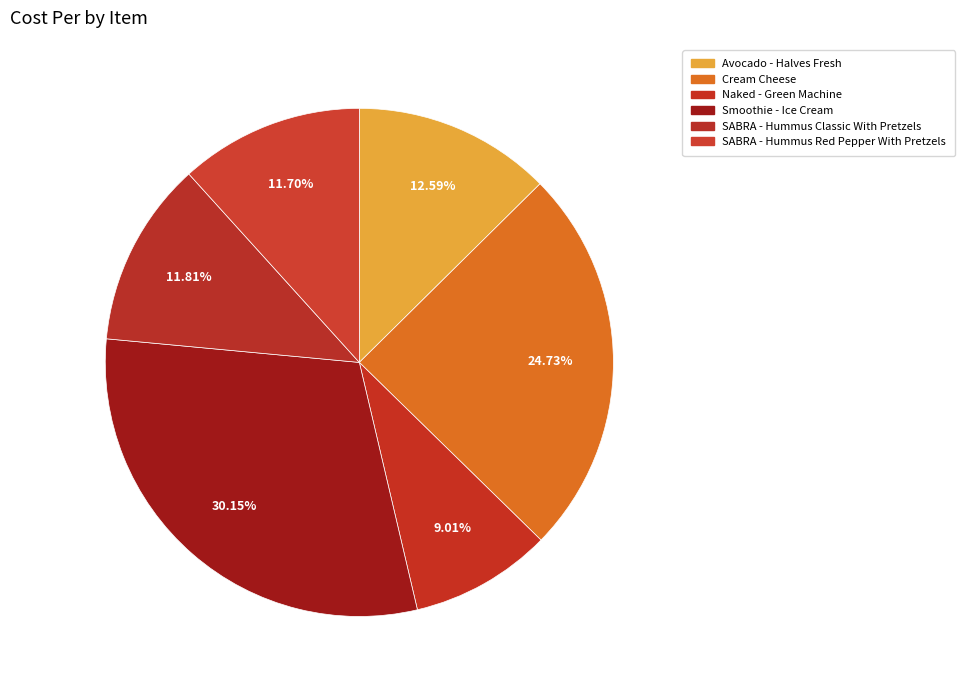

Combined, what portion of the pie is SABRA - Hummus Red Pepper With Pretzels and Avocado - Halves Fresh?

24.3%